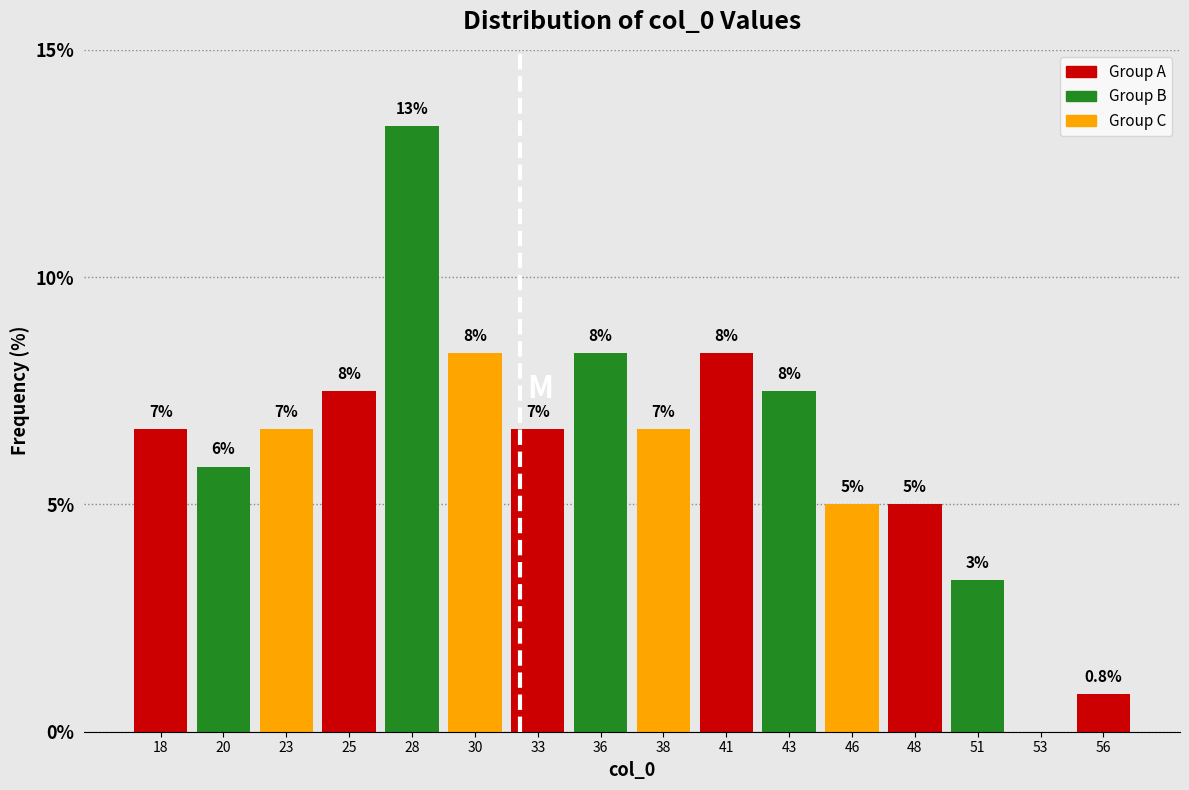

Are the bars horizontal?

No